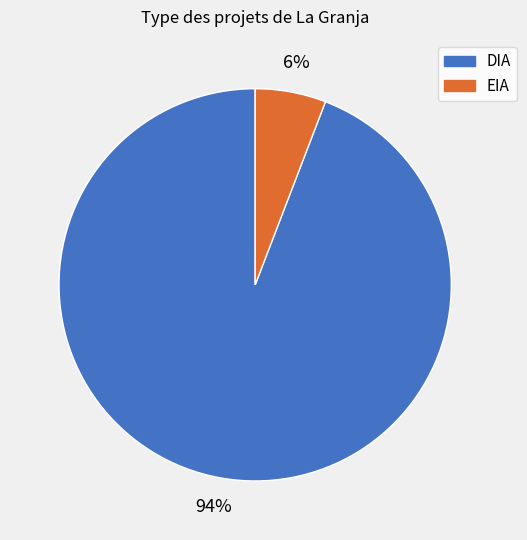

What percentage is the DIA slice, to the nearest percent?

94%